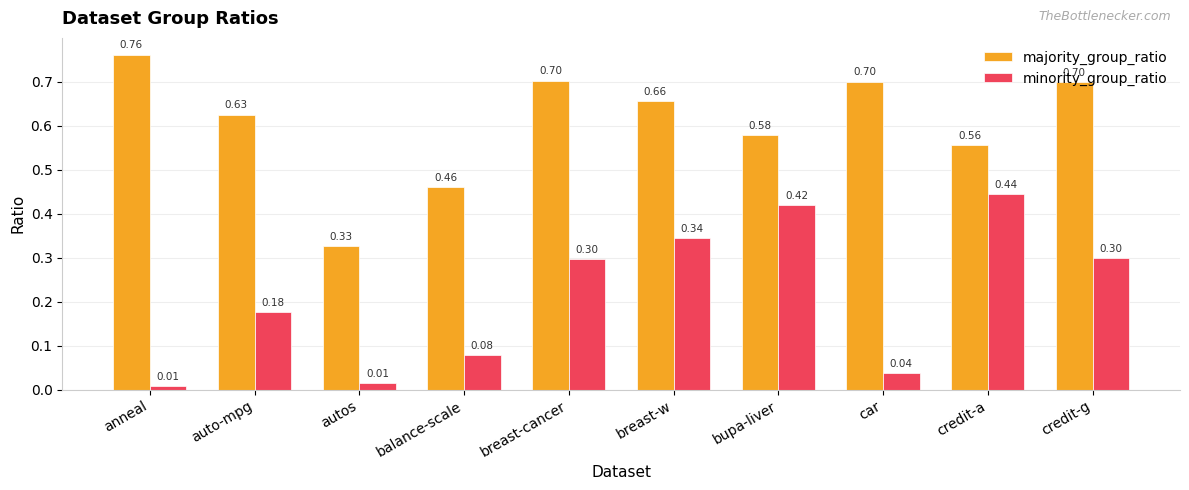

How many data points does each series have?

10